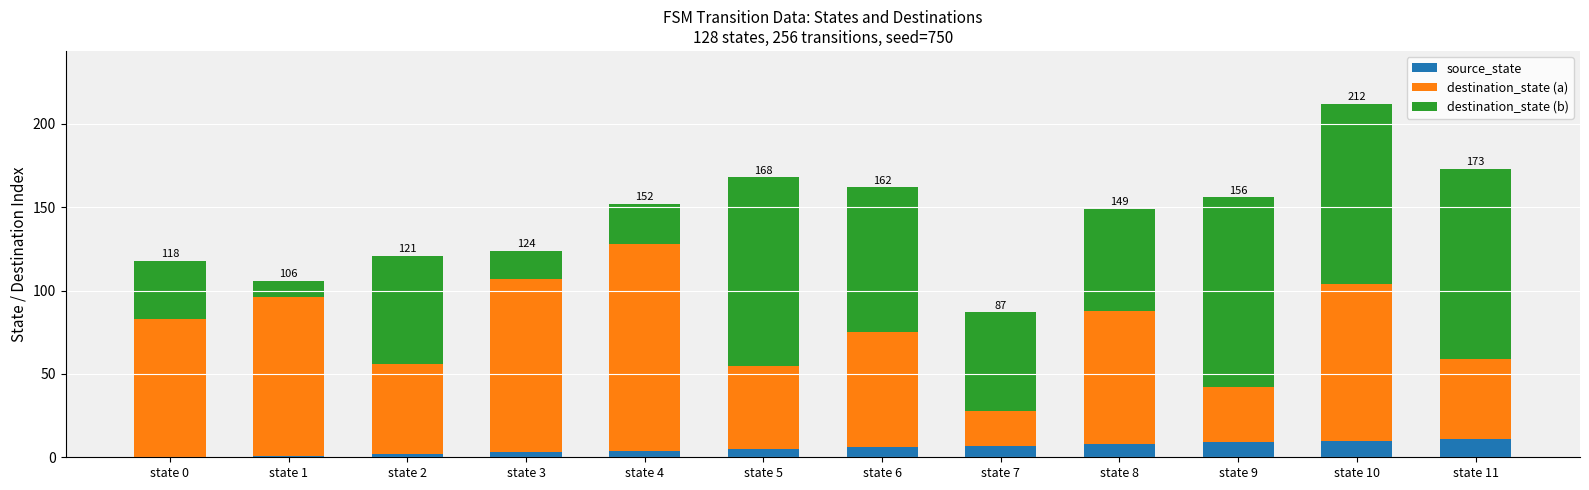

What is the highest value of the source_state series?

11